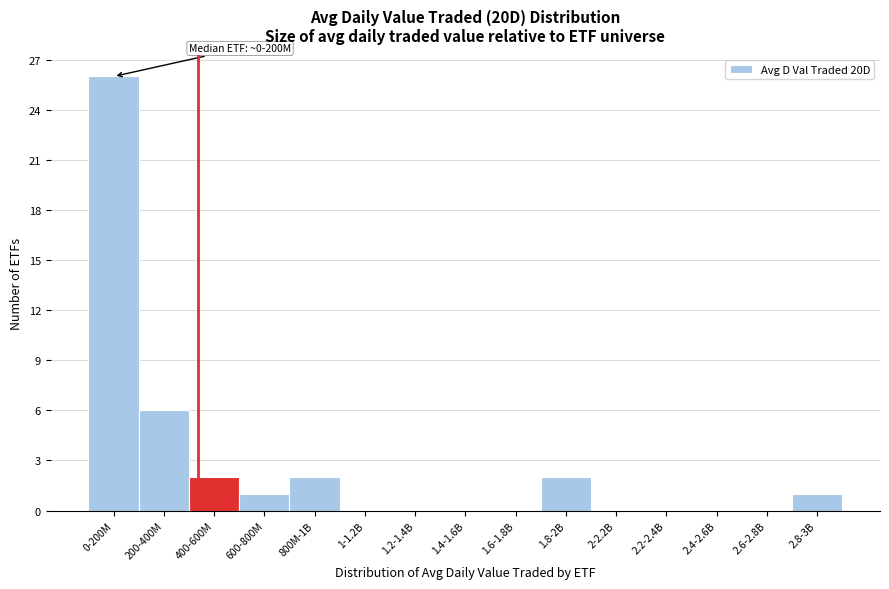

Reading left to right, list all the values displayed in this chart.

0-200M=26	200-400M=6	400-600M=2	600-800M=1	800M-1B=2	1-1.2B=0	1.2-1.4B=0	1.4-1.6B=0	1.6-1.8B=0	1.8-2B=2	2-2.2B=0	2.2-2.4B=0	2.4-2.6B=0	2.6-2.8B=0	2.8-3B=1